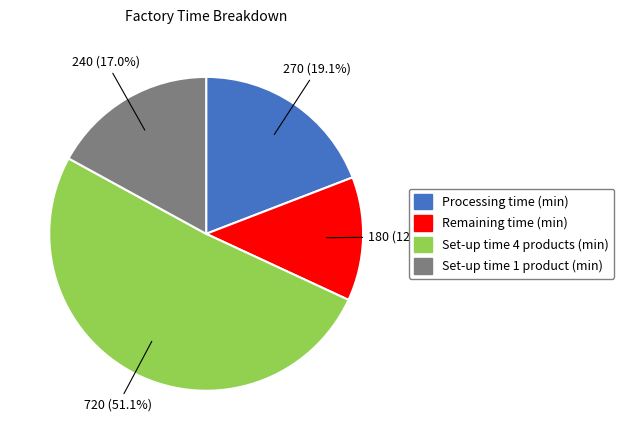

How much of the chart is everything except Remaining time (min)?

87.2%